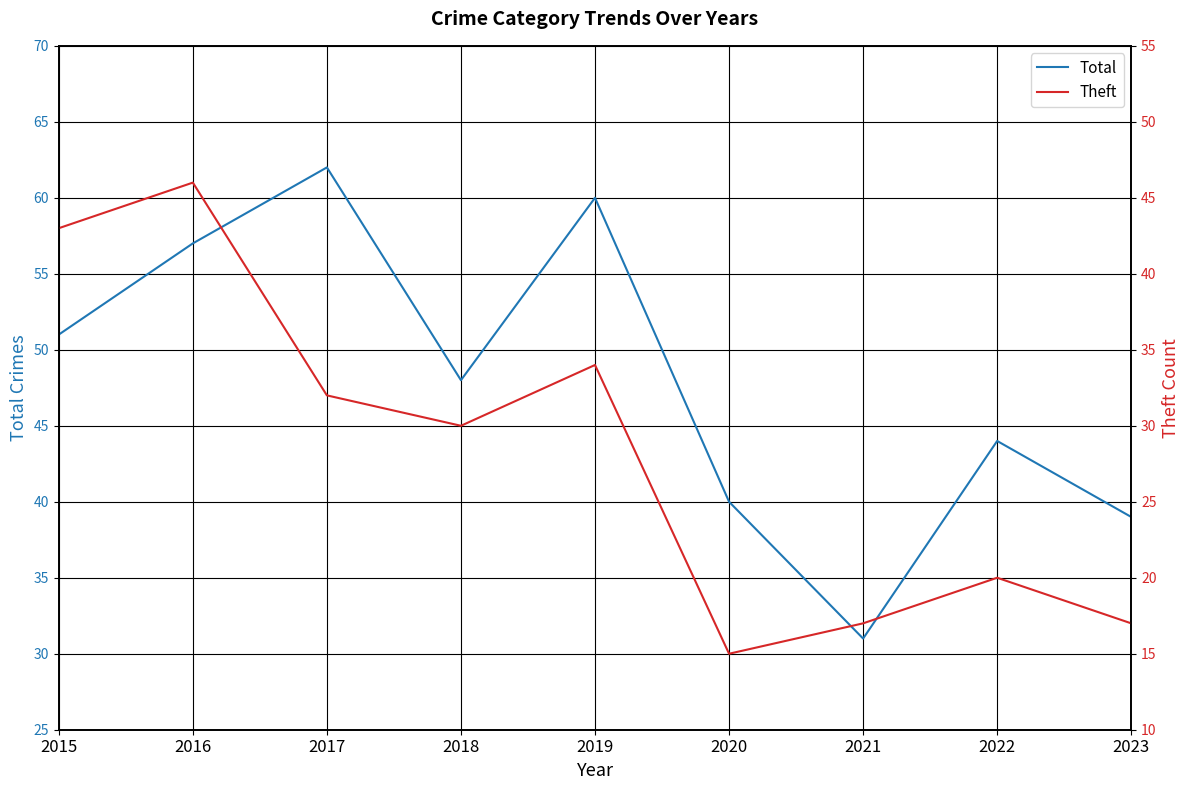

Which series has the largest range (max minus min)?

Total